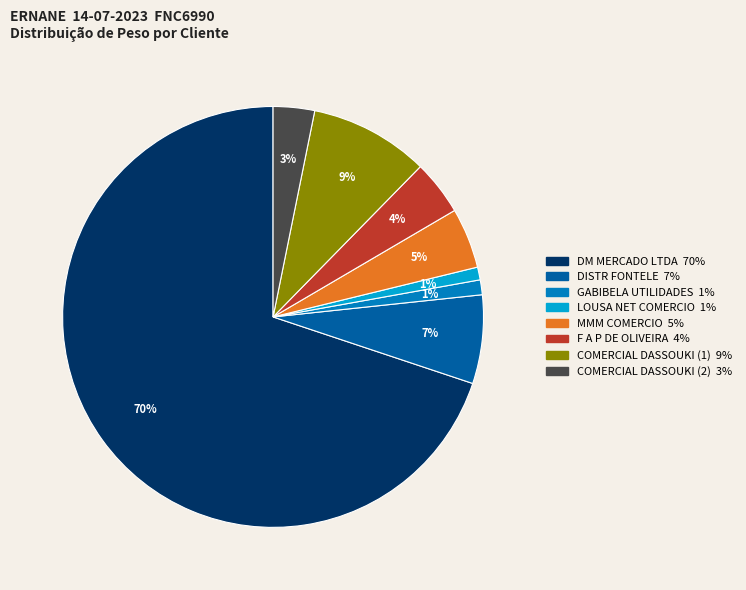

Is the sum of MMM COMERCIO and GABIBELA UTILIDADES greater than half?

No